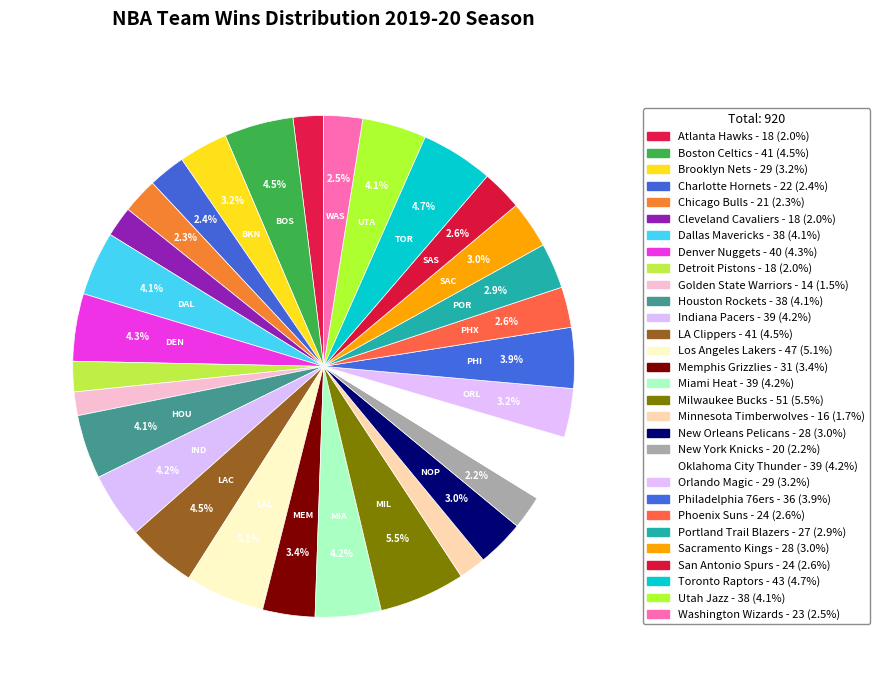

How many segments does this pie chart have?

30